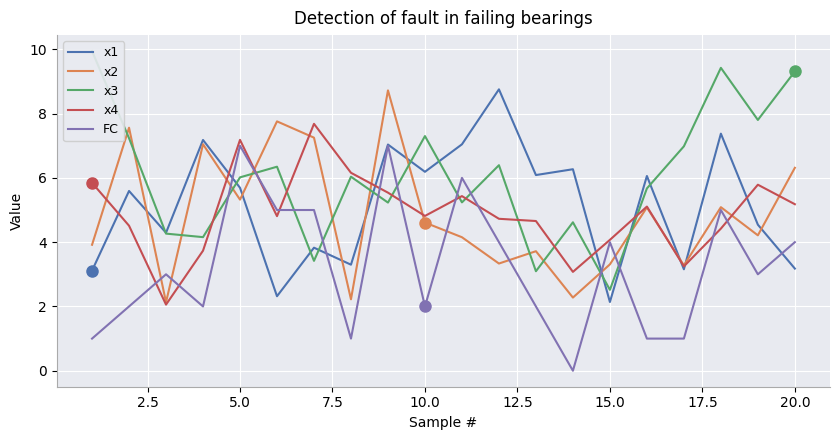

Count the number of data series in this chart.

5